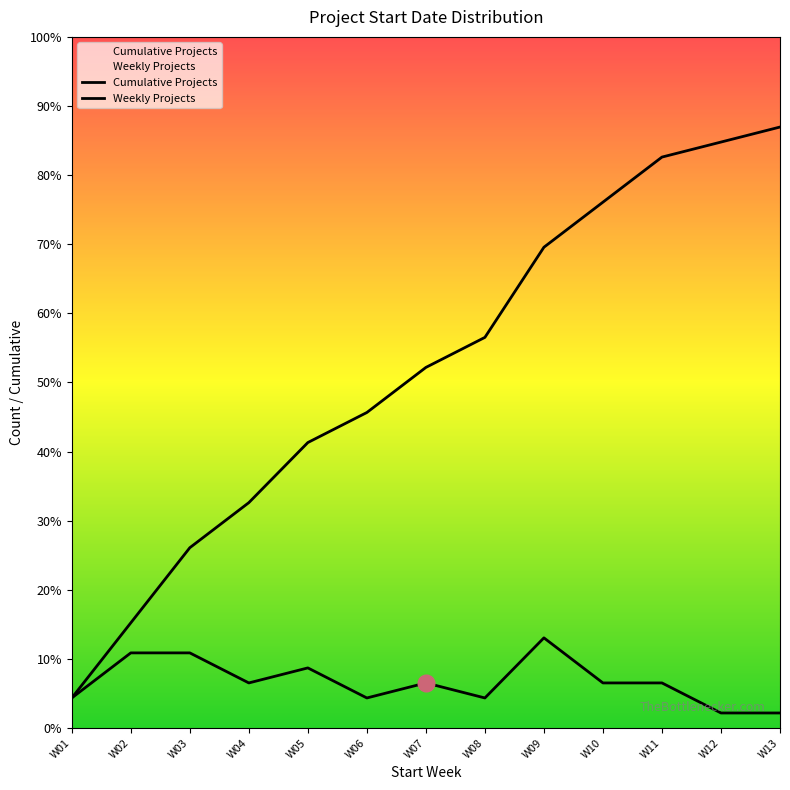

List the labels in order of Weekly Projects value, largest first.

W09, W02, W03, W05, W04, W07, W10, W11, W01, W06, W08, W12, W13